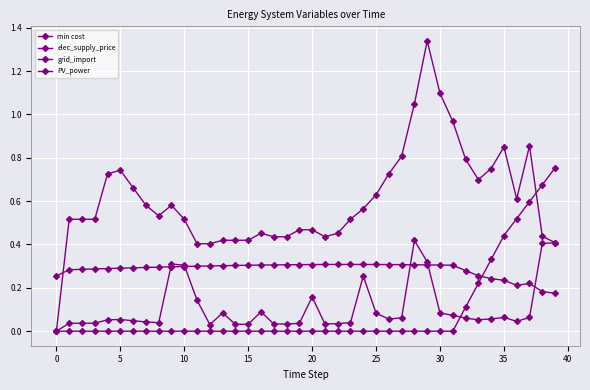

Reading left to right, what are all the values shown in this chart?

min cost: 0.0	0.0	0.0	0.0	0.1	0.1	0.0	0.0	0.0	0.3	0.3	0.1	0.0	0.1	0.0	0.0	0.1	0.0	0.0	0.0	0.2	0.0	0.0	0.0	0.3	0.1	0.1	0.1	0.4	0.3	0.1	0.1	0.1	0.1	0.1	0.1	0.0	0.1	0.4	0.4
elec_supply_price: 0.3	0.3	0.3	0.3	0.3	0.3	0.3	0.3	0.3	0.3	0.3	0.3	0.3	0.3	0.3	0.3	0.3	0.3	0.3	0.3	0.3	0.3	0.3	0.3	0.3	0.3	0.3	0.3	0.3	0.3	0.3	0.3	0.3	0.3	0.2	0.2	0.2	0.2	0.2	0.2
grid_import: 0.0	0.5	0.5	0.5	0.7	0.7	0.7	0.6	0.5	0.6	0.5	0.4	0.4	0.4	0.4	0.4	0.5	0.4	0.4	0.5	0.5	0.4	0.5	0.5	0.6	0.6	0.7	0.8	1.0	1.3	1.1	1.0	0.8	0.7	0.8	0.8	0.6	0.9	0.4	0.4
PV_power: 0.0	0.0	0.0	0.0	0.0	0.0	0.0	0.0	0.0	0.0	0.0	0.0	0.0	0.0	0.0	0.0	0.0	0.0	0.0	0.0	0.0	0.0	0.0	0.0	0.0	0.0	0.0	0.0	0.0	0.0	0.0	0.0	0.1	0.2	0.3	0.4	0.5	0.6	0.7	0.8